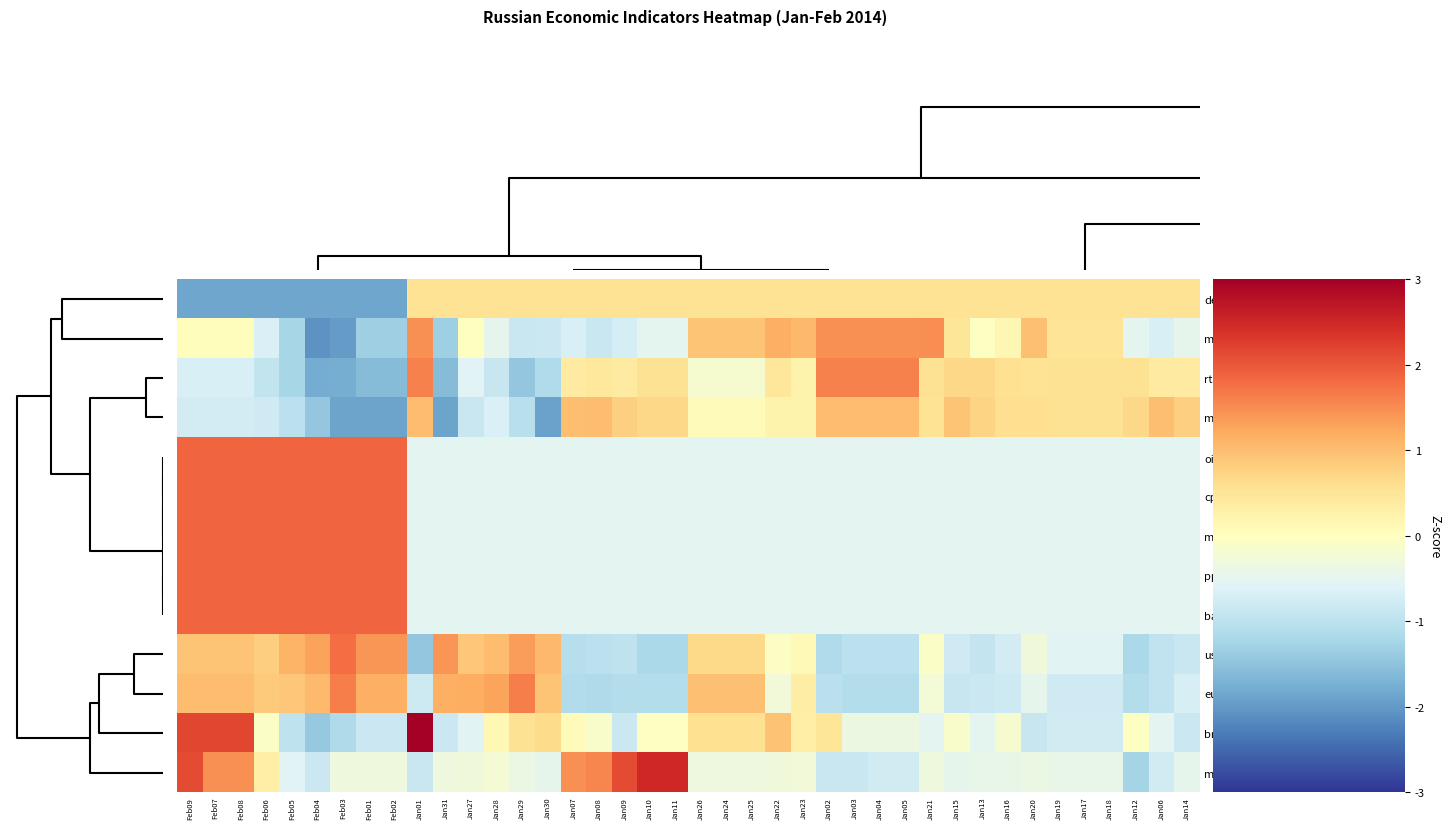

At how many categories does at least one series exceed 2?

7